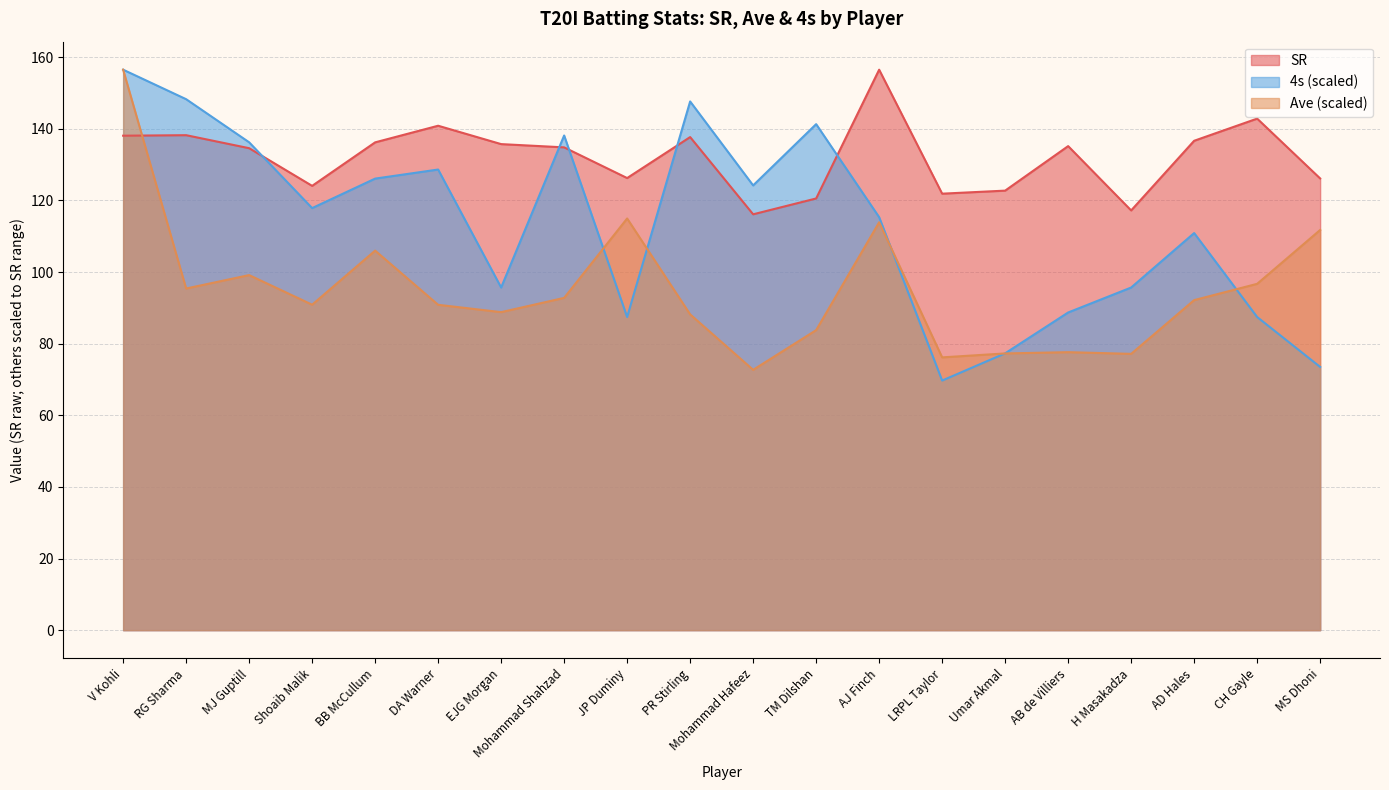

In 4s, how many points are higher than both neighbors (excluding endpoints)?

5